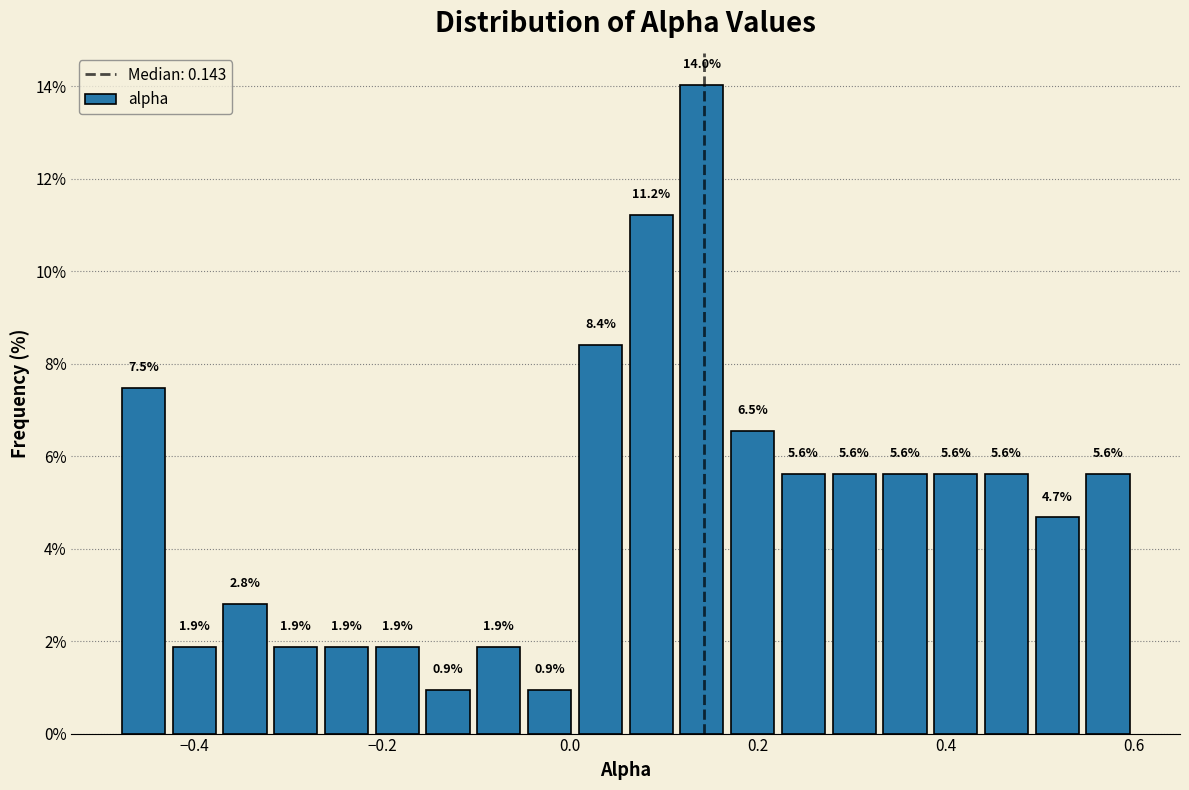

Read against the x-axis, roughly where is the centre of the tallest bar?

0.14